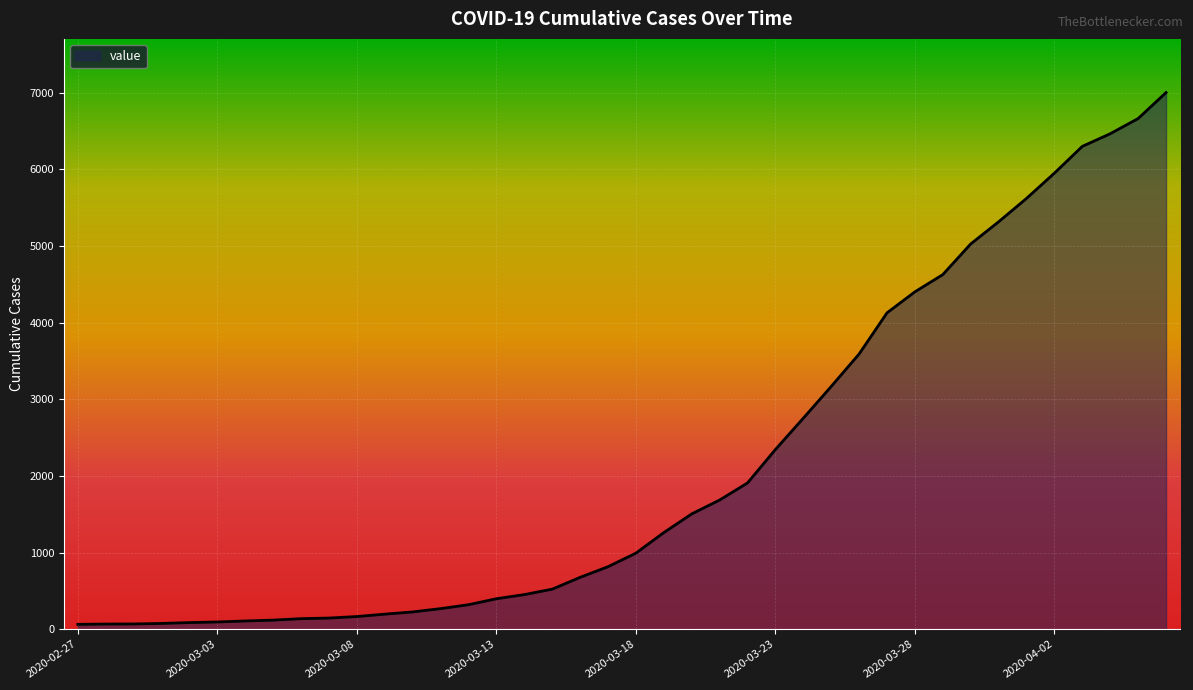

What is the greatest value displayed?

7003